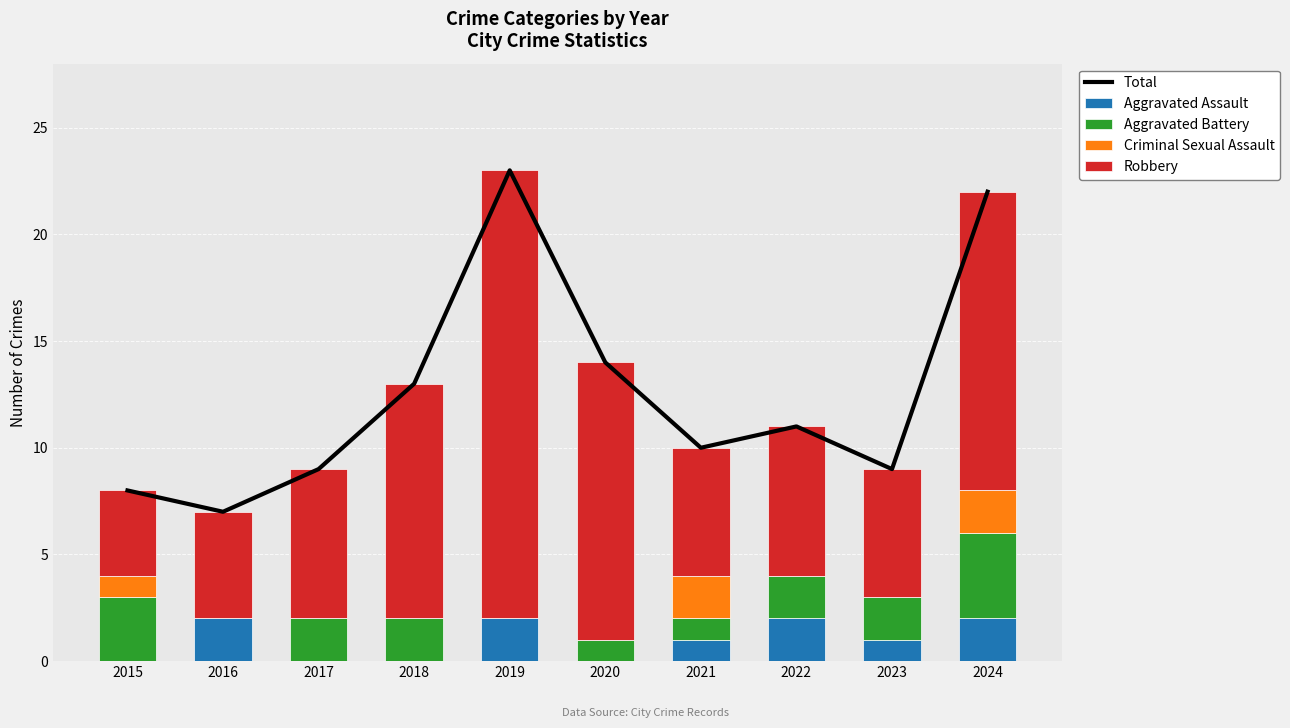

What is the total value across all series at 2023?

18